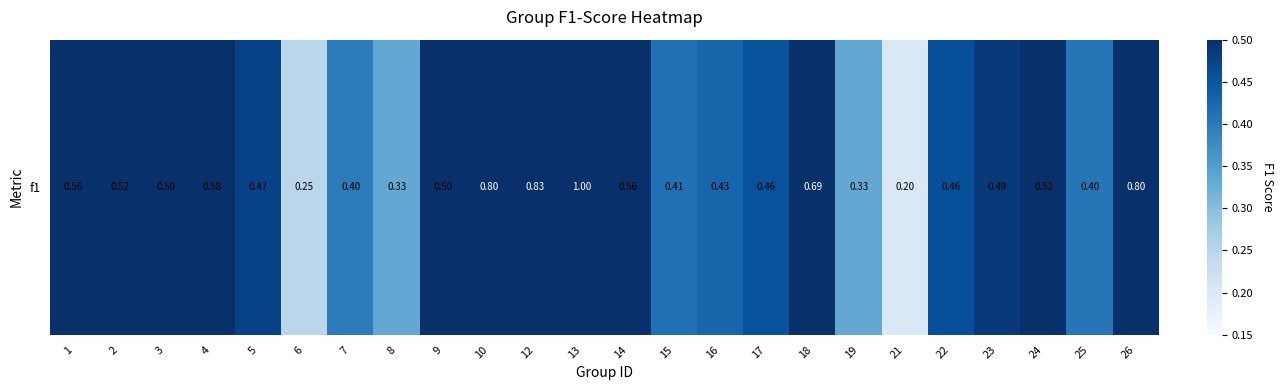

True or false: the data shows 0.3 at 9.

False